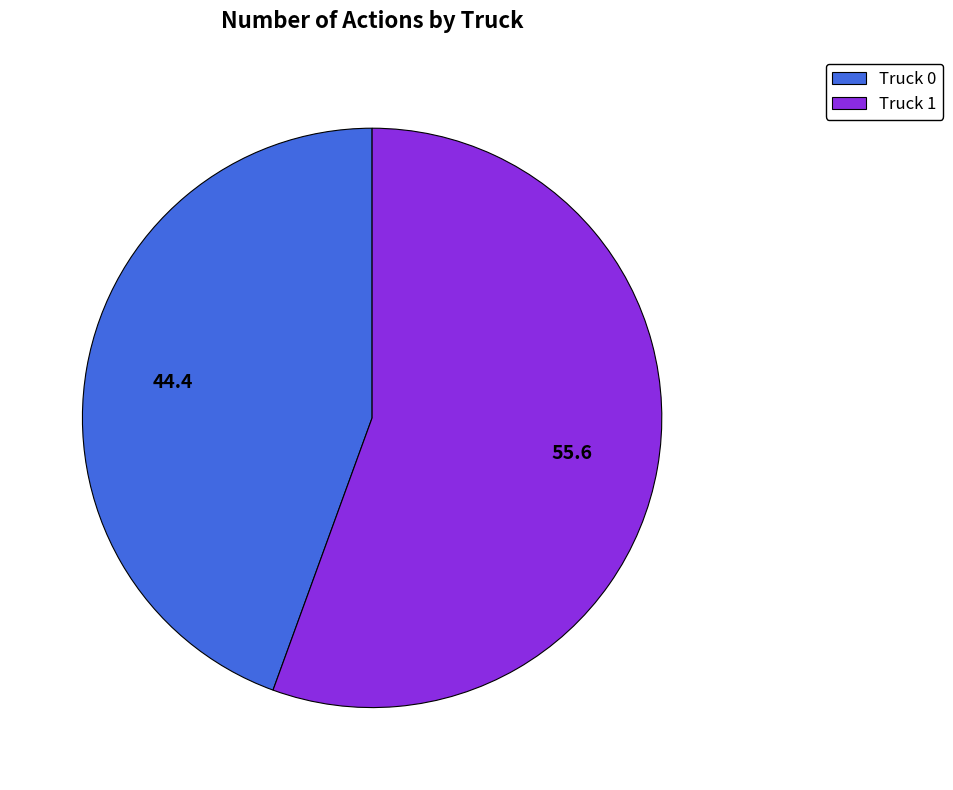

How many slices are in this pie chart?

2